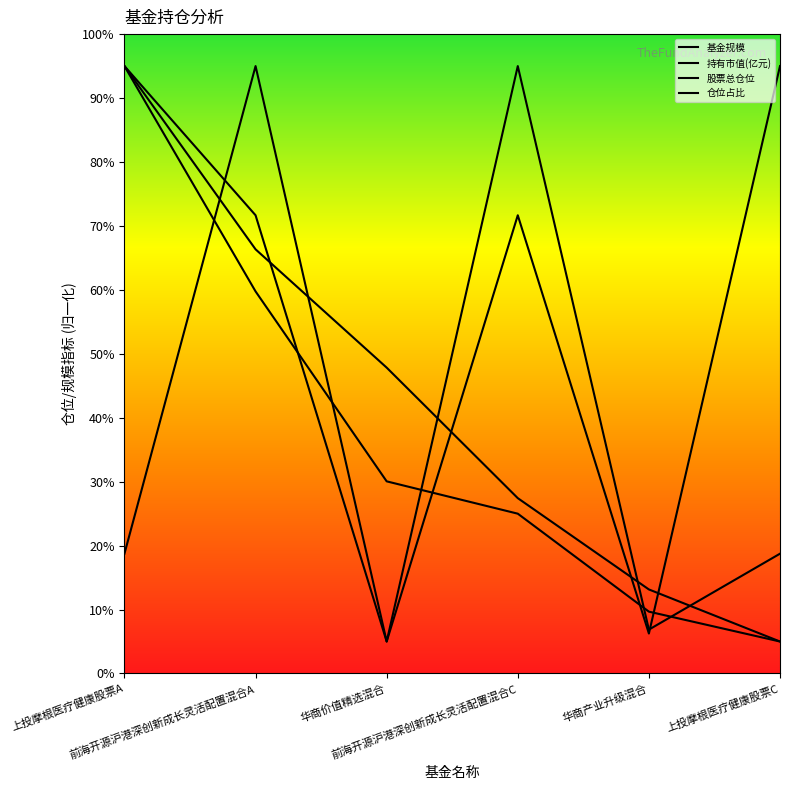

Where is the first local maximum for 股票总仓位?

前海开源沪港深创新成长灵活配置混合A